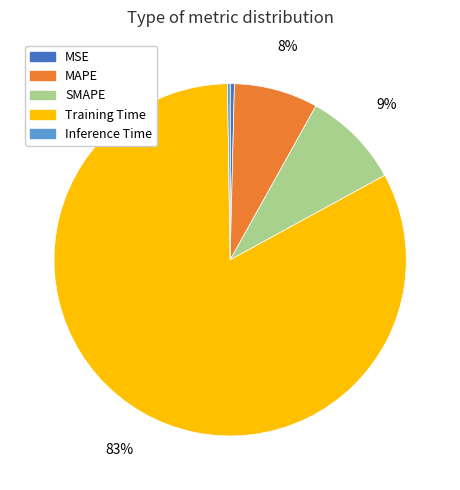

Which category has the biggest portion of the pie?

Training Time